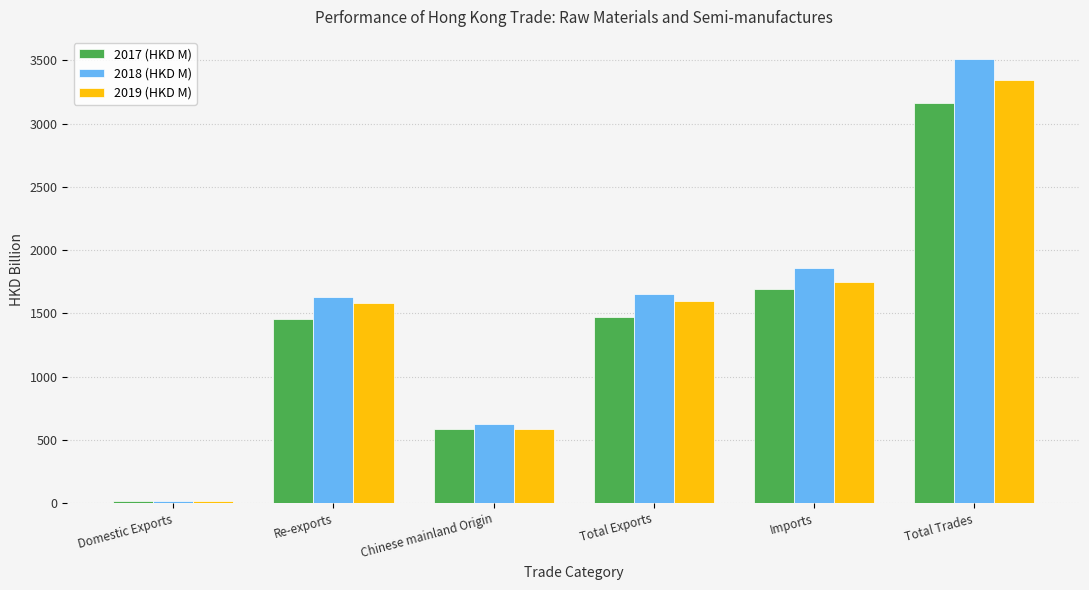

What is the sum of all 2017 (HKD M) values?

8386.3